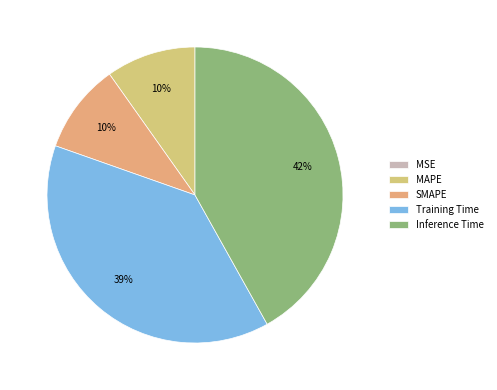

What is the largest slice in the pie chart?

Inference Time